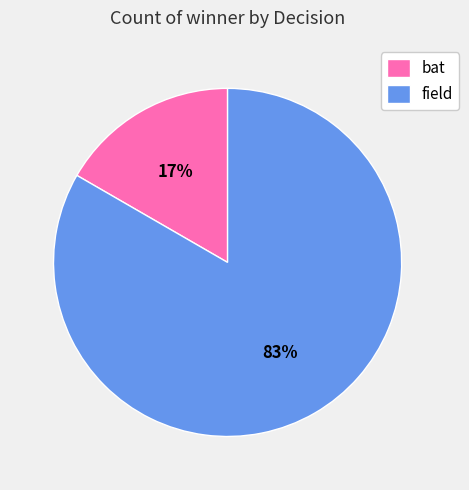

Which has a higher value, bat or field?

field